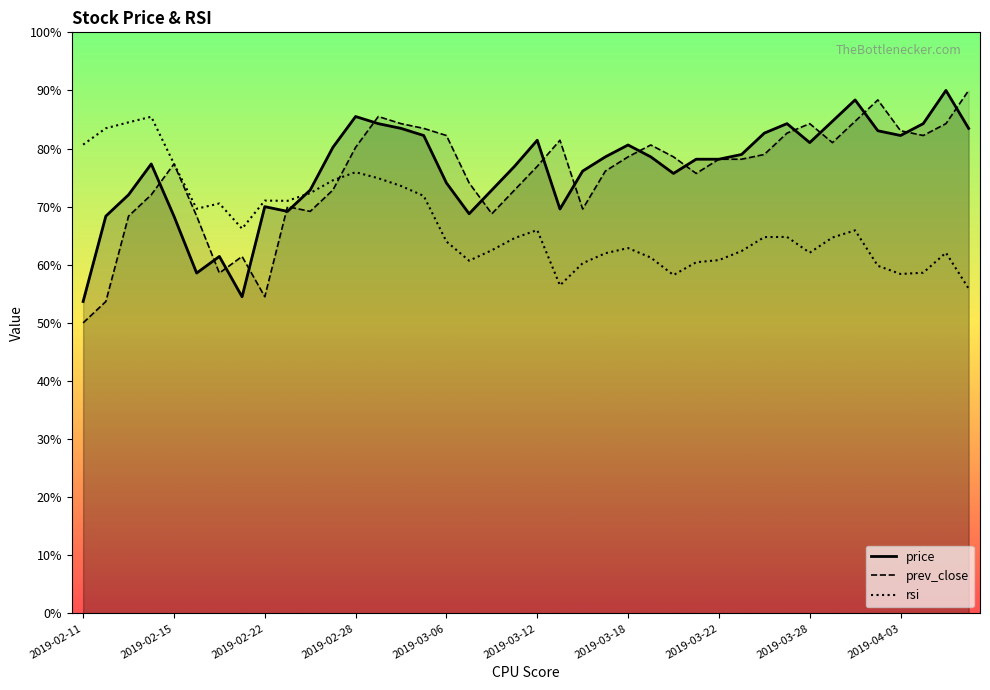

At which category does the chart reach its minimum across all series?

2019-02-11